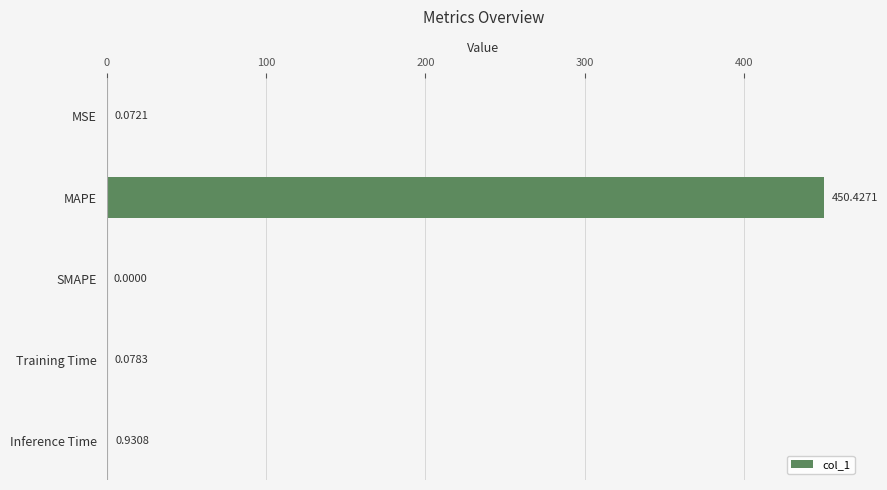

How many categories are shown in the chart?

5